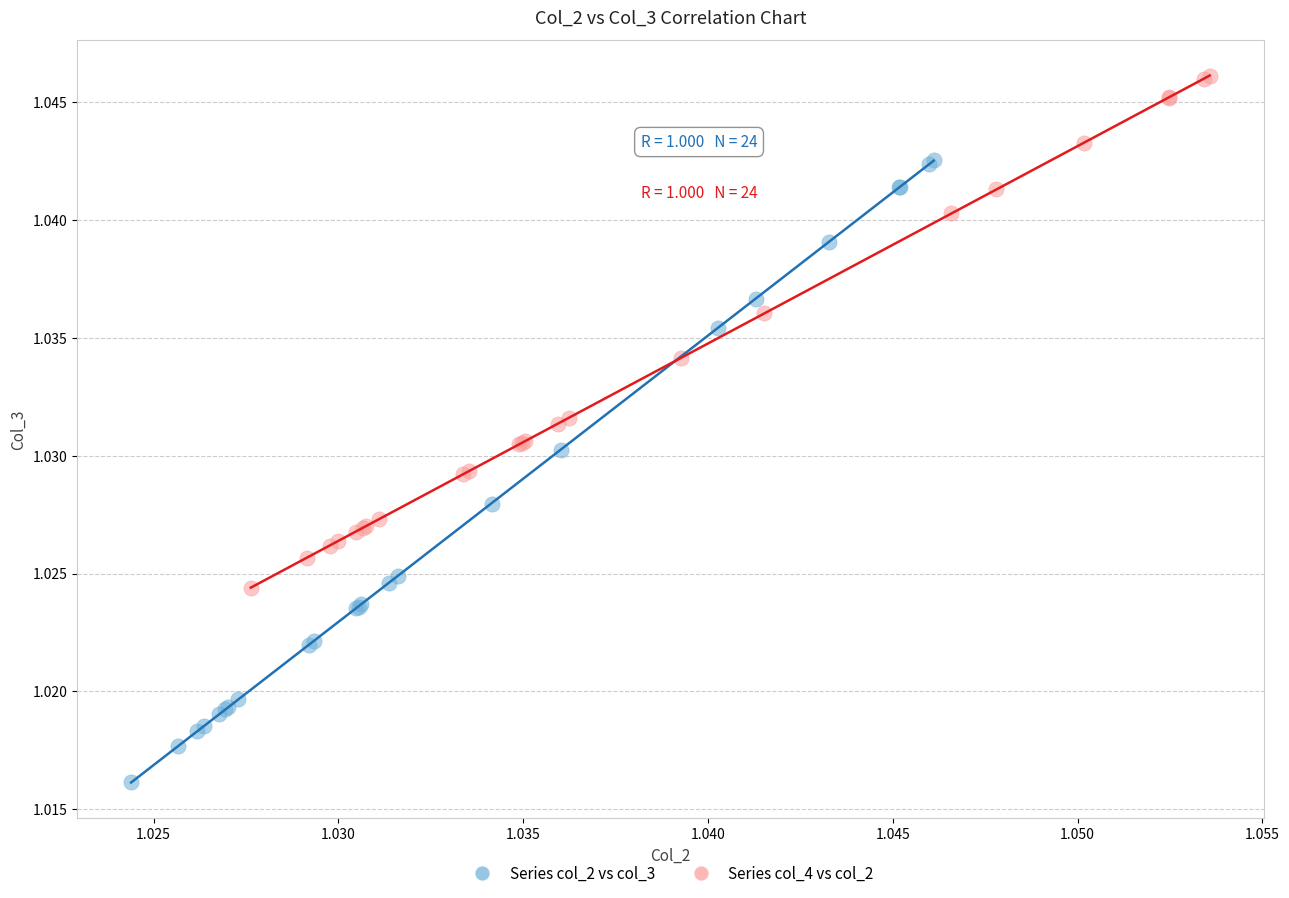

Which series has the largest Y range (max minus min)?

Series col_2 vs col_3